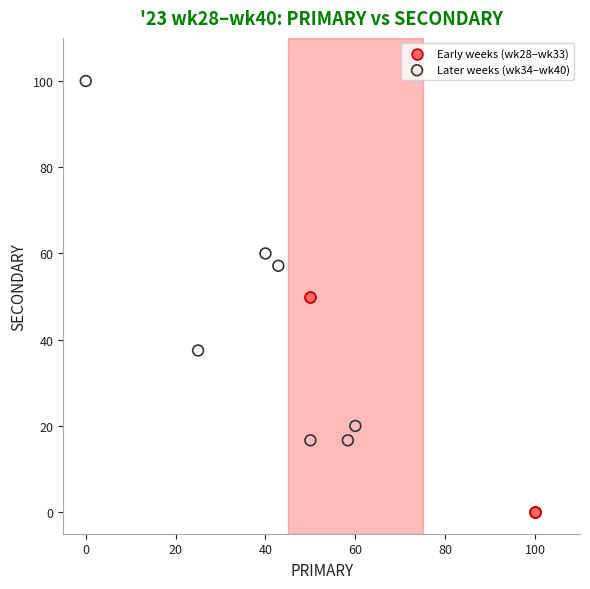

Which series contains the lowest Y value?

Early weeks (wk28–wk33)